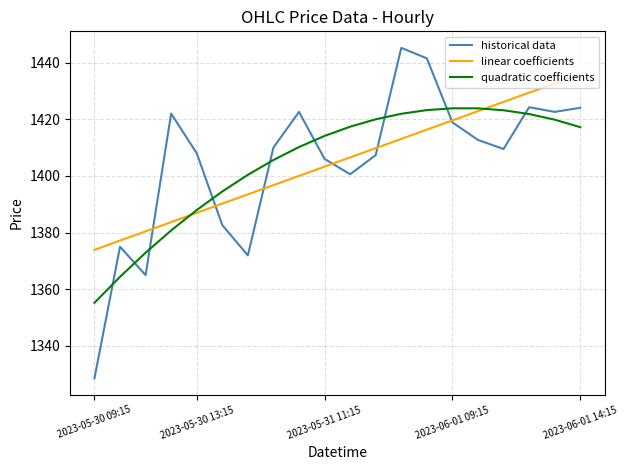

What is the highest value of the quadratic coefficients series?

1423.9